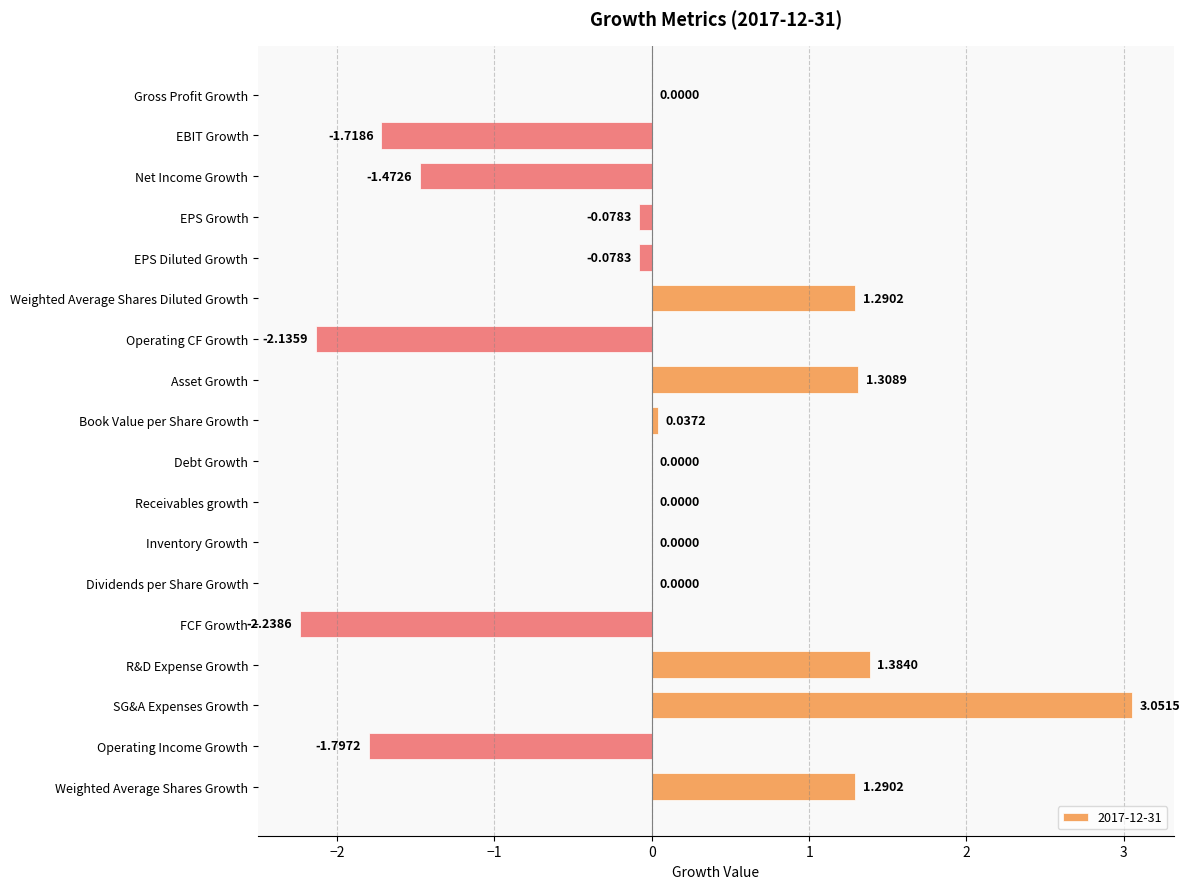

At which category does the chart reach its peak across all series?

SG&A Expenses Growth